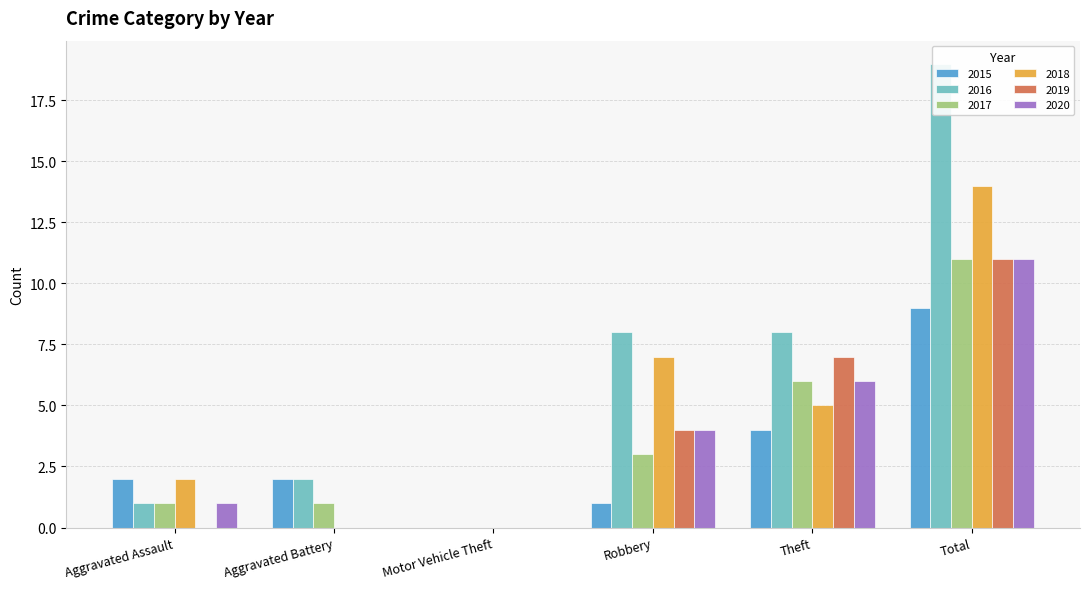

Is it true that 2018 equals 14 at Total?

True